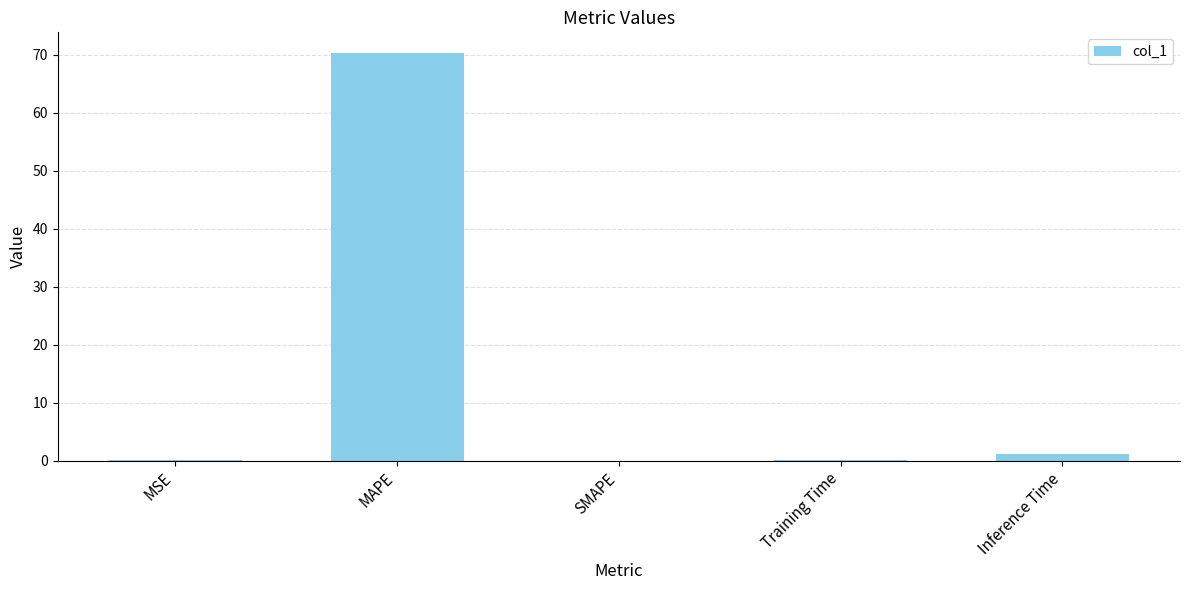

Which label corresponds to the largest value in the chart?

MAPE